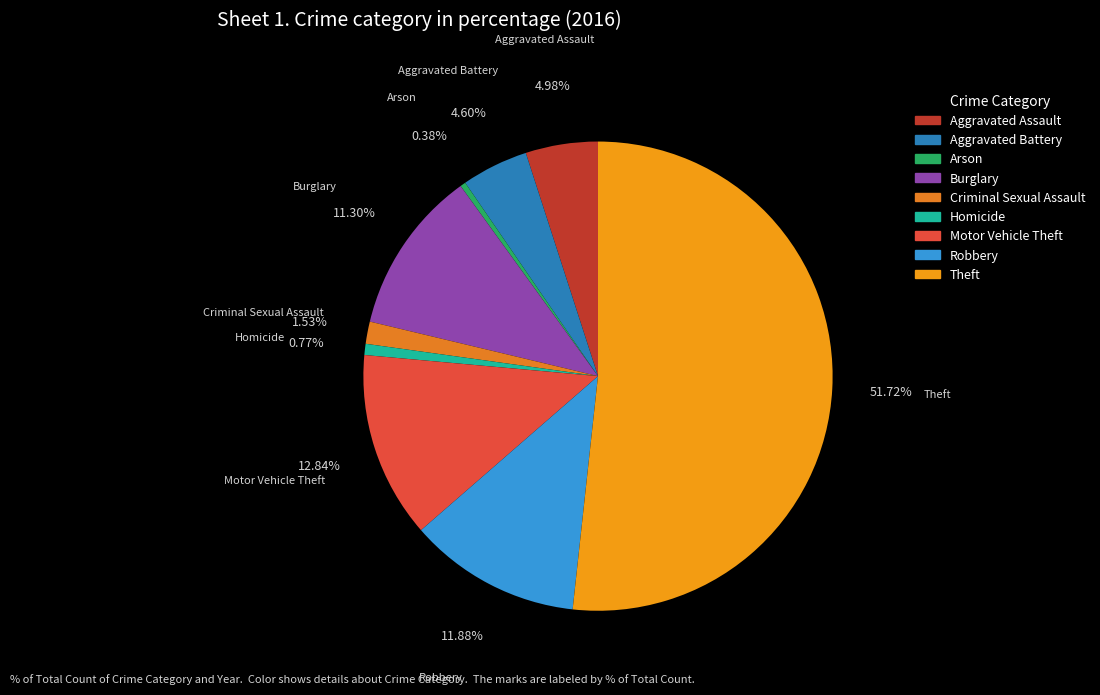

Is there any slice that represents more than half of the pie?

Yes